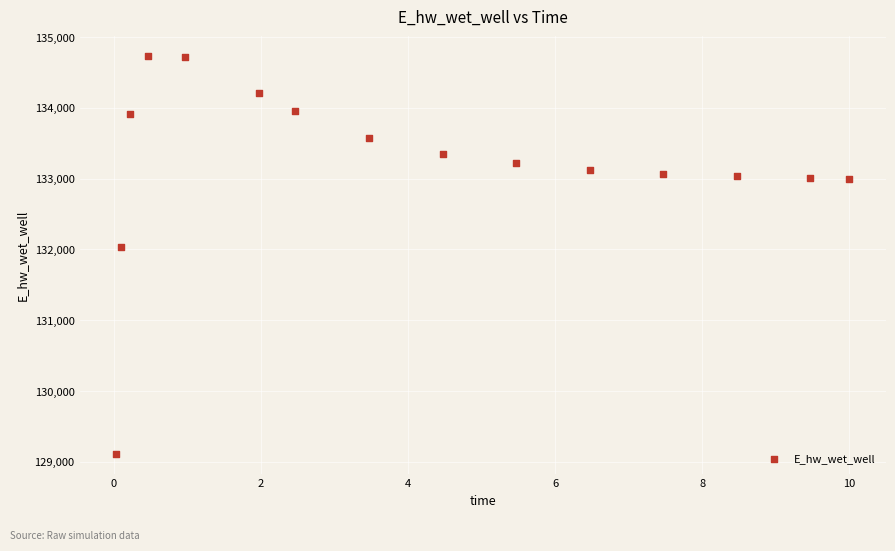

What is the range of Y values (max minus min)?

5621.0